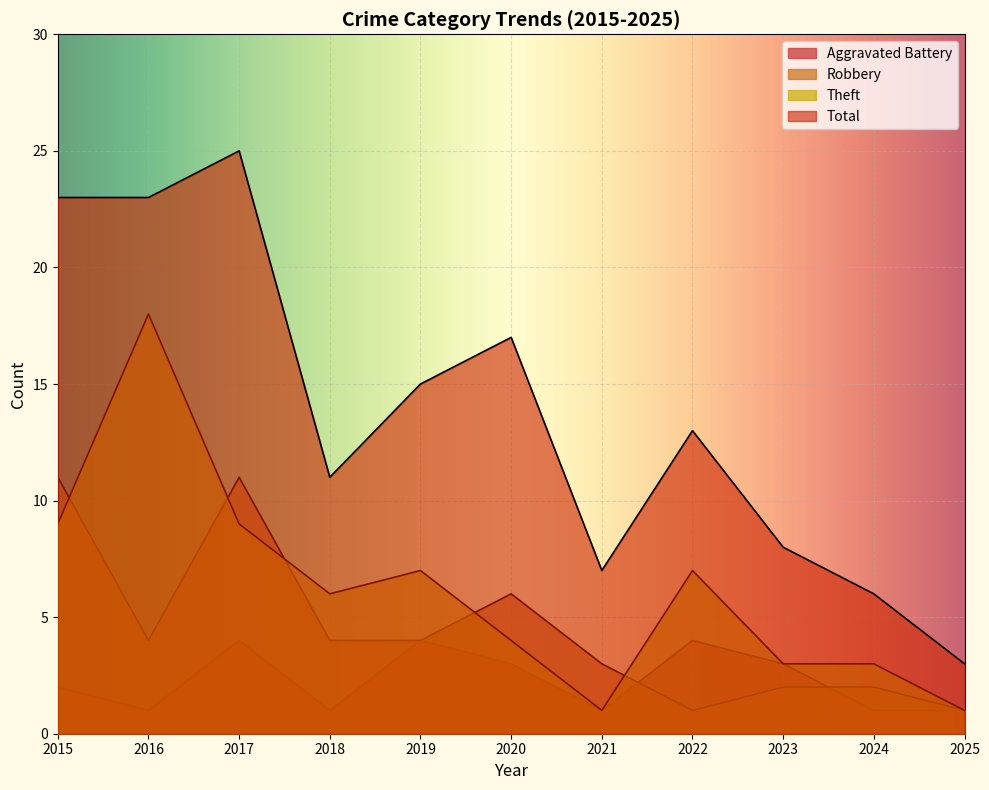

How many lines are shown in the chart?

4